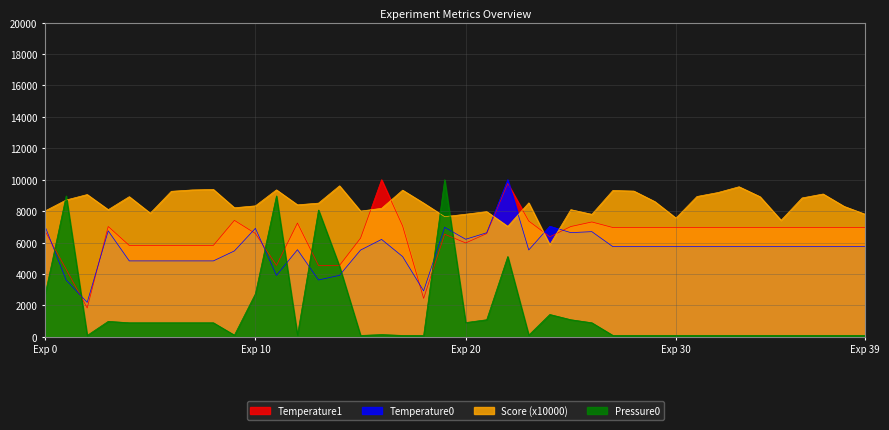

In Temperature0, how many points are lower than both neighbors (excluding endpoints)?

7